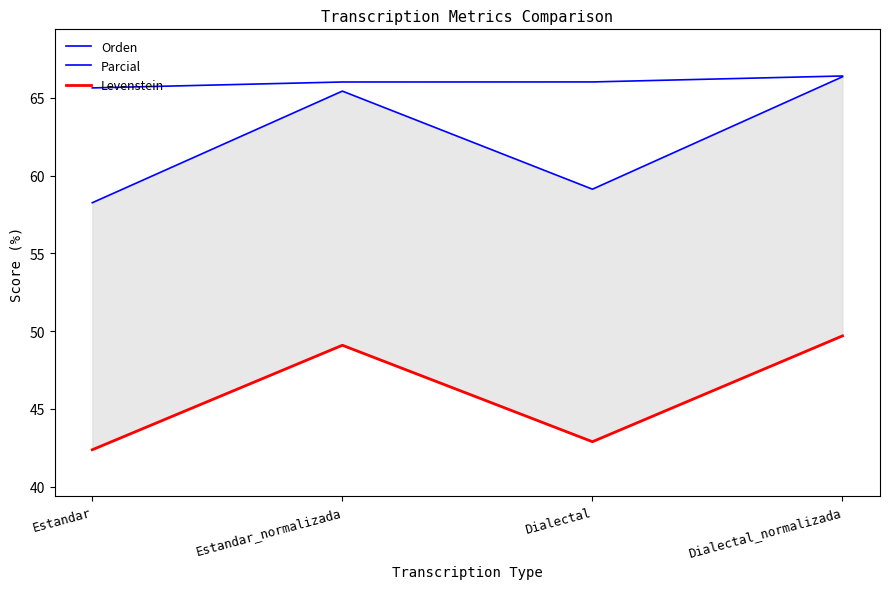

Does the chart display data point markers on the line(s)?

No